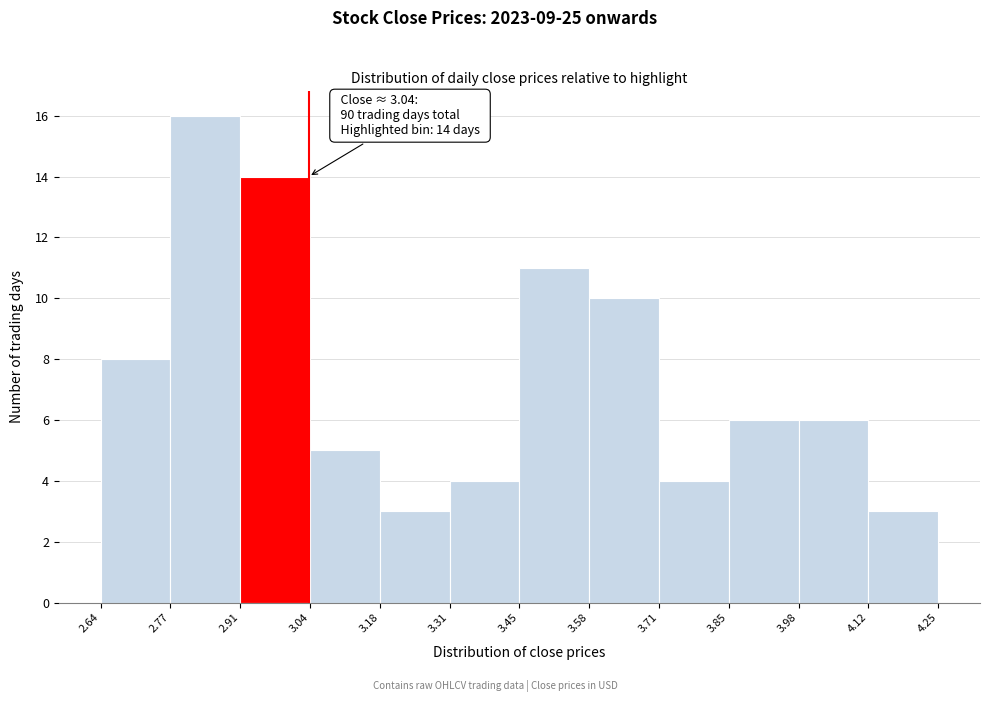

Over which range of the x-axis is the bar tallest?

2.77 to 2.91